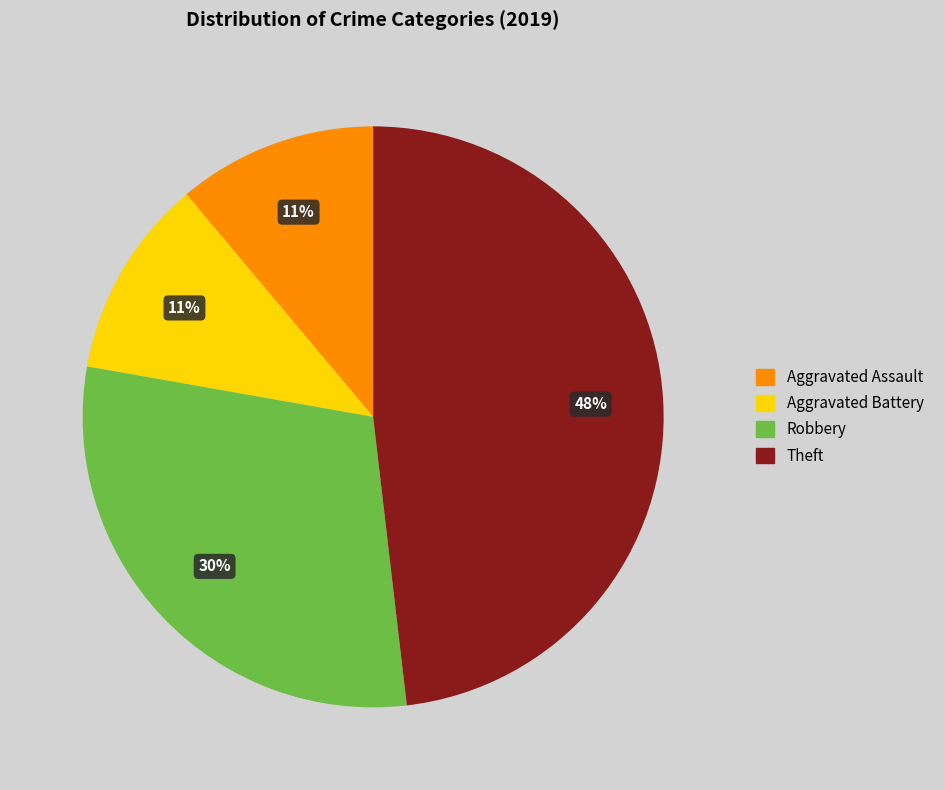

To the nearest percent, what is the combined percentage of Theft and Robbery?

78%